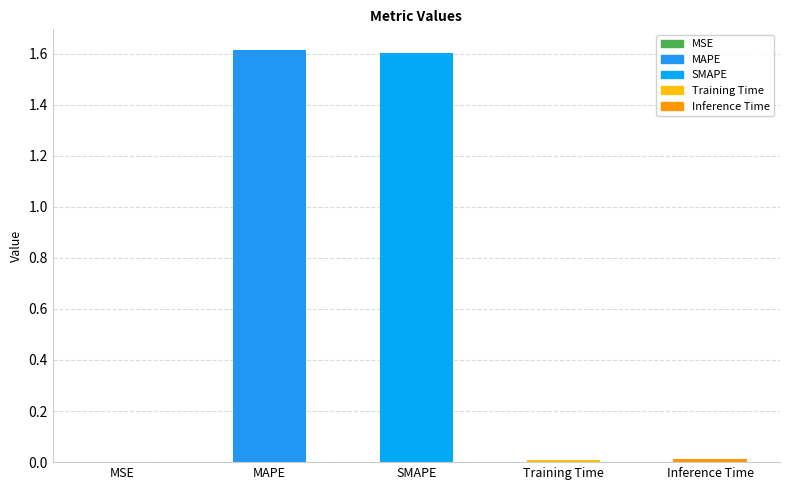

What is the label of the 1st bar from the left?

MSE